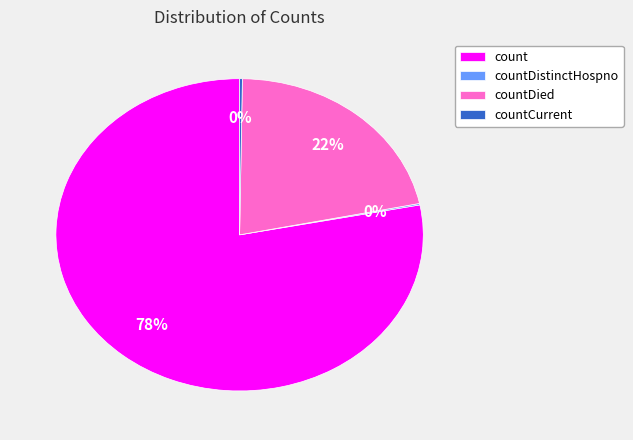

Which category has the biggest portion of the pie?

count